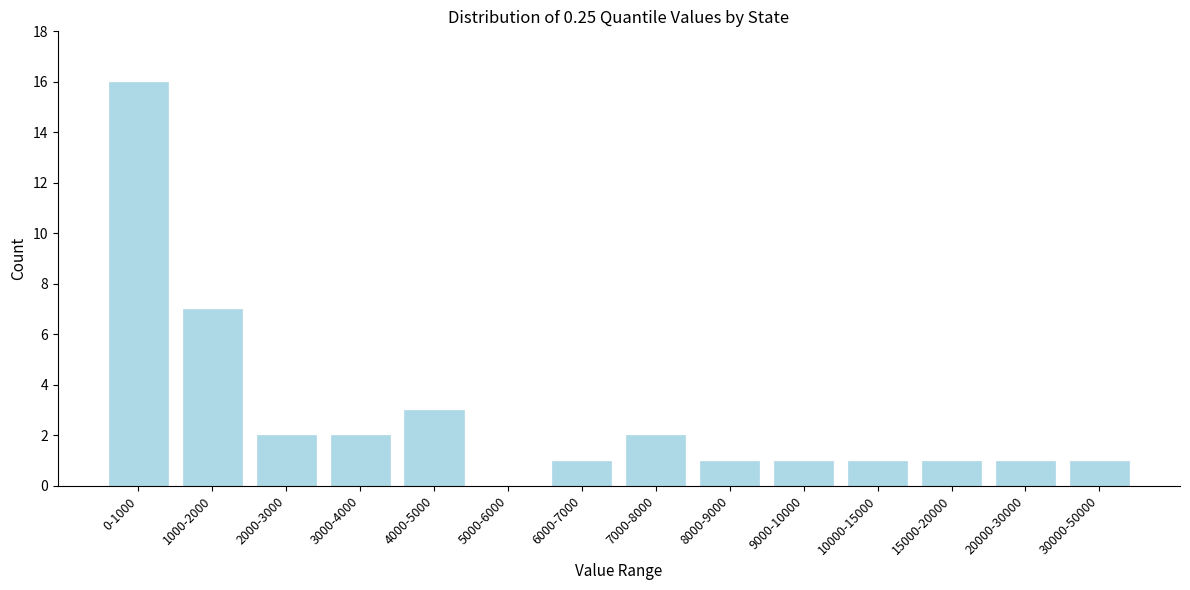

Reading left to right, extract all data points from this chart.

0-1000=16	1000-2000=7	2000-3000=2	3000-4000=2	4000-5000=3	5000-6000=0	6000-7000=1	7000-8000=2	8000-9000=1	9000-10000=1	10000-15000=1	15000-20000=1	20000-30000=1	30000-50000=1